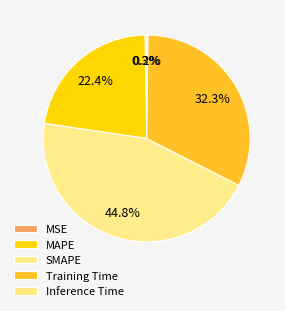

Which category has the smallest portion of the pie?

Inference Time